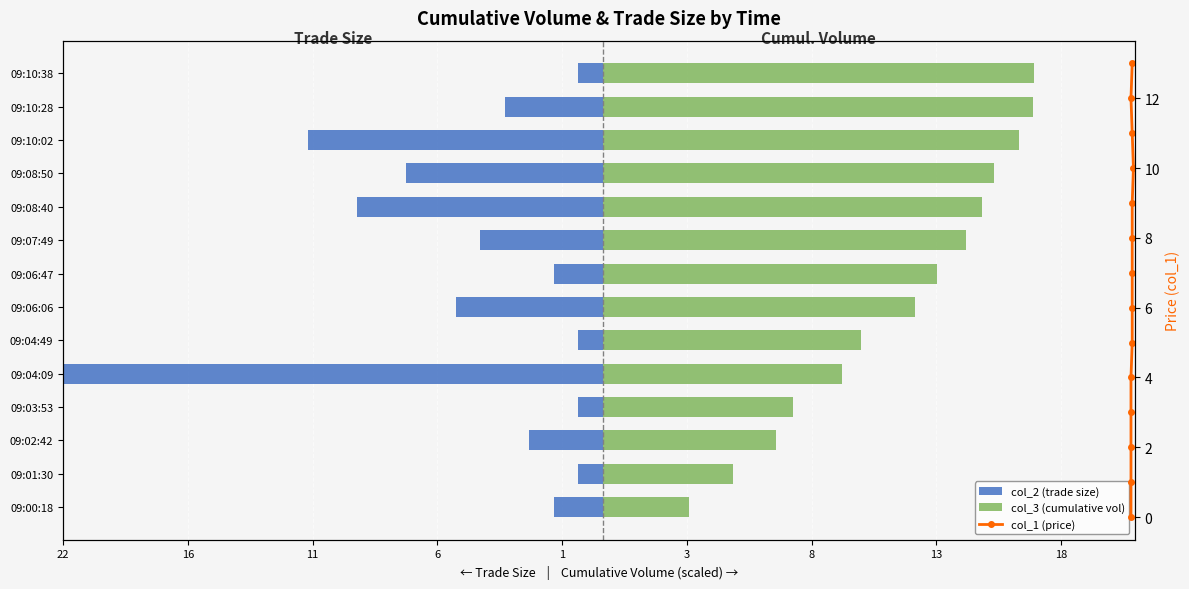

What is the minimum value for col_3 (cumulative vol)?

3.5